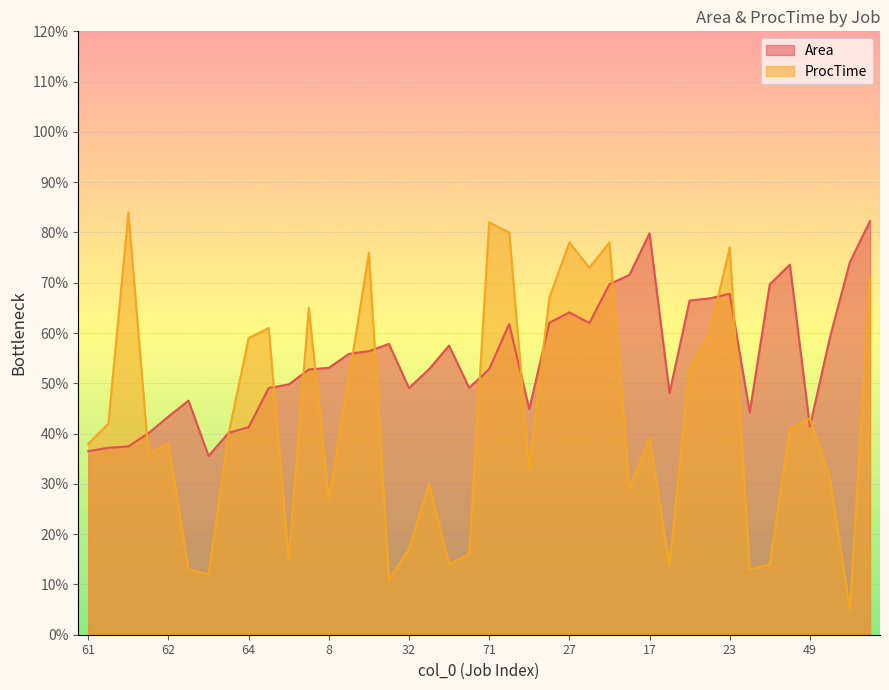

Which series changed the most between 5 and 59?

ProcTime